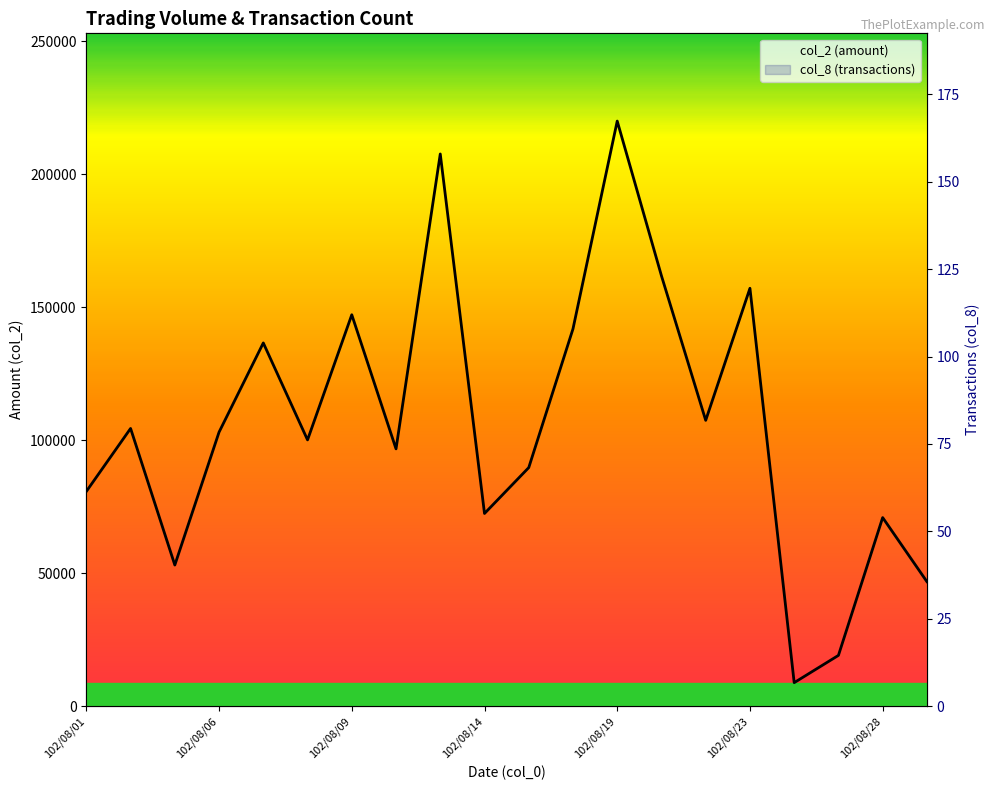

At which label does col_8 (transactions) reach its peak?

11